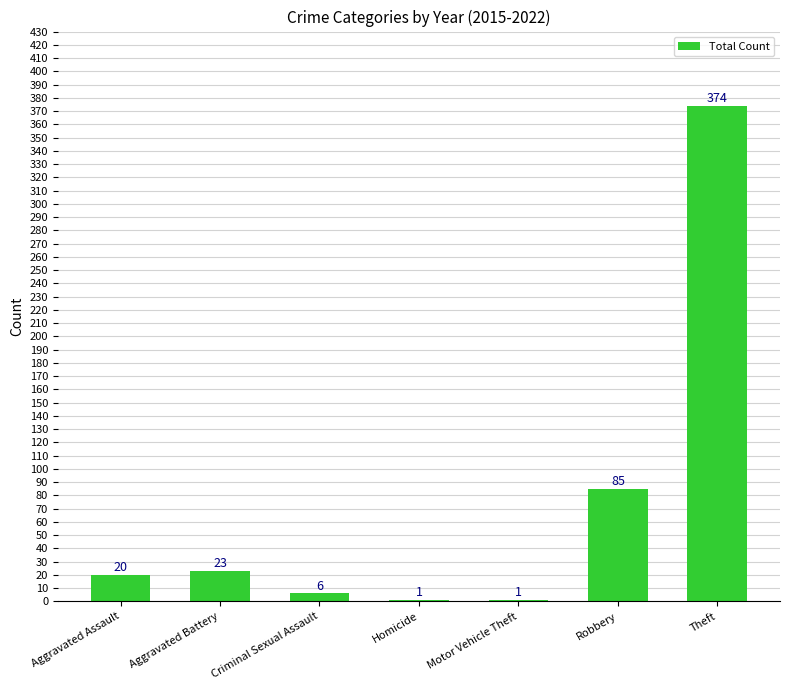

Does the chart contain stacked bars?

No